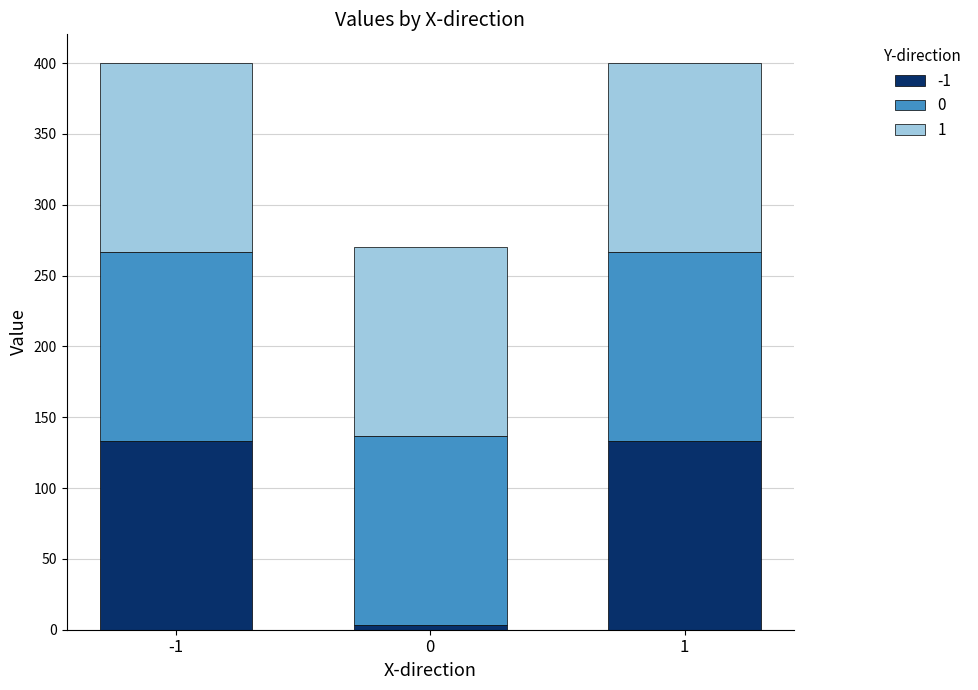

Which series has the largest range (max minus min)?

-1